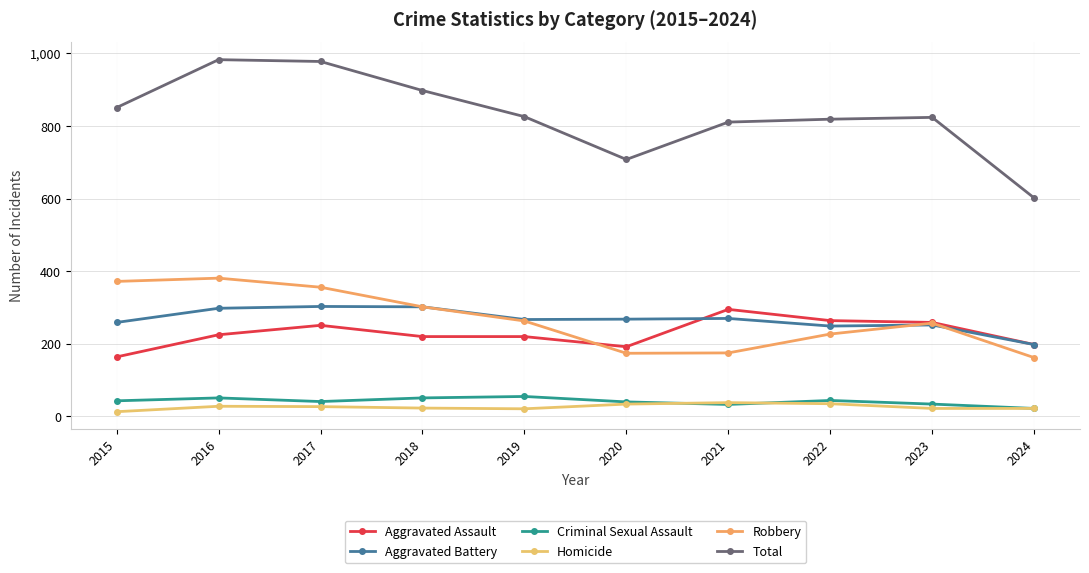

Which series has the largest total across all categories?

Total